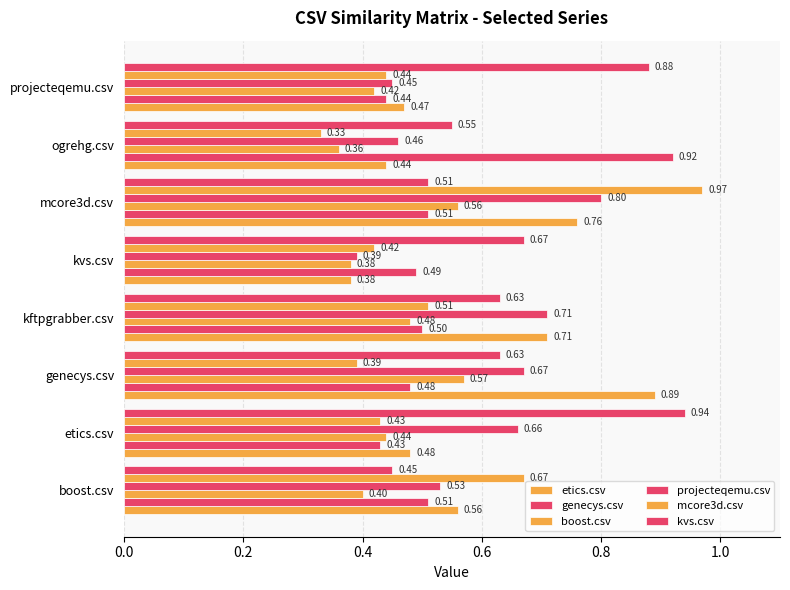

Rank the series by their maximum value, from highest to lowest.

mcore3d.csv, kvs.csv, genecys.csv, etics.csv, projecteqemu.csv, boost.csv